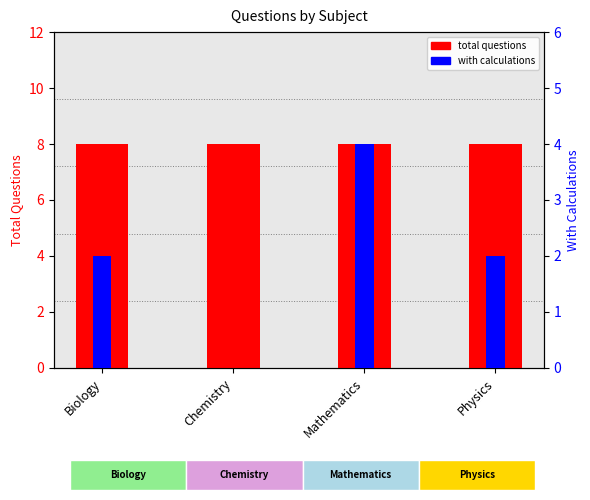

At which category is the sum across all series the highest?

Mathematics